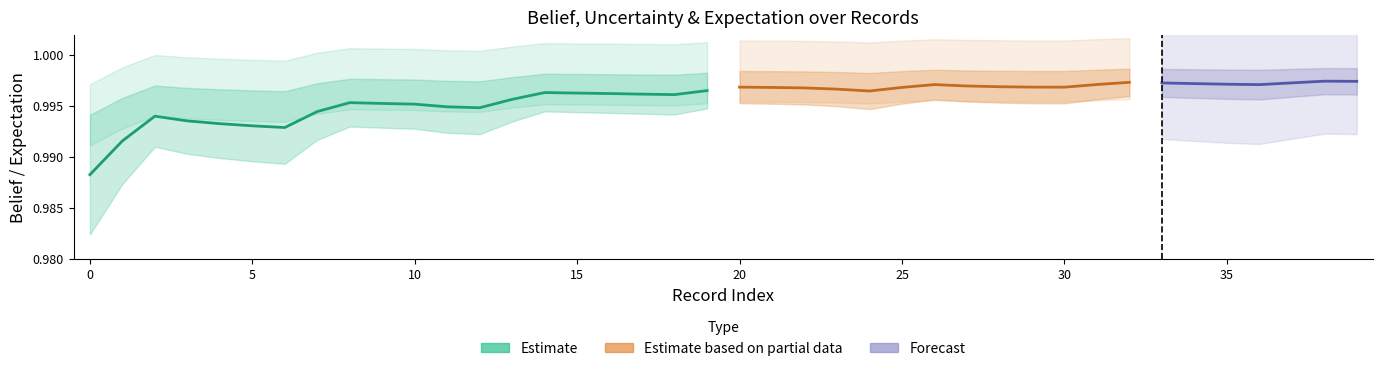

What is the average value of the expectation series?

1.0